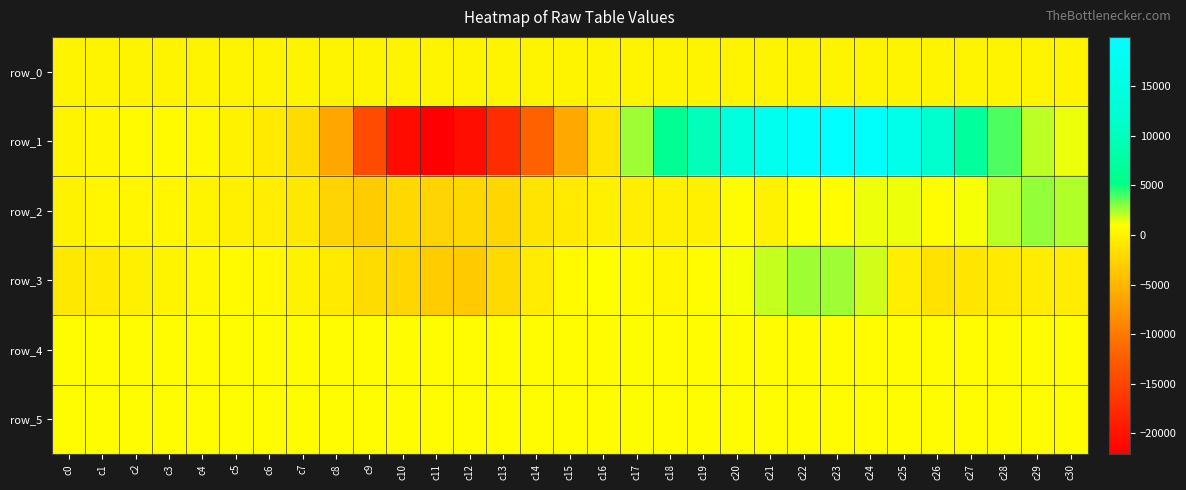

Is the value of row_1 at c27 greater than the value of row_0 at c30?

Yes